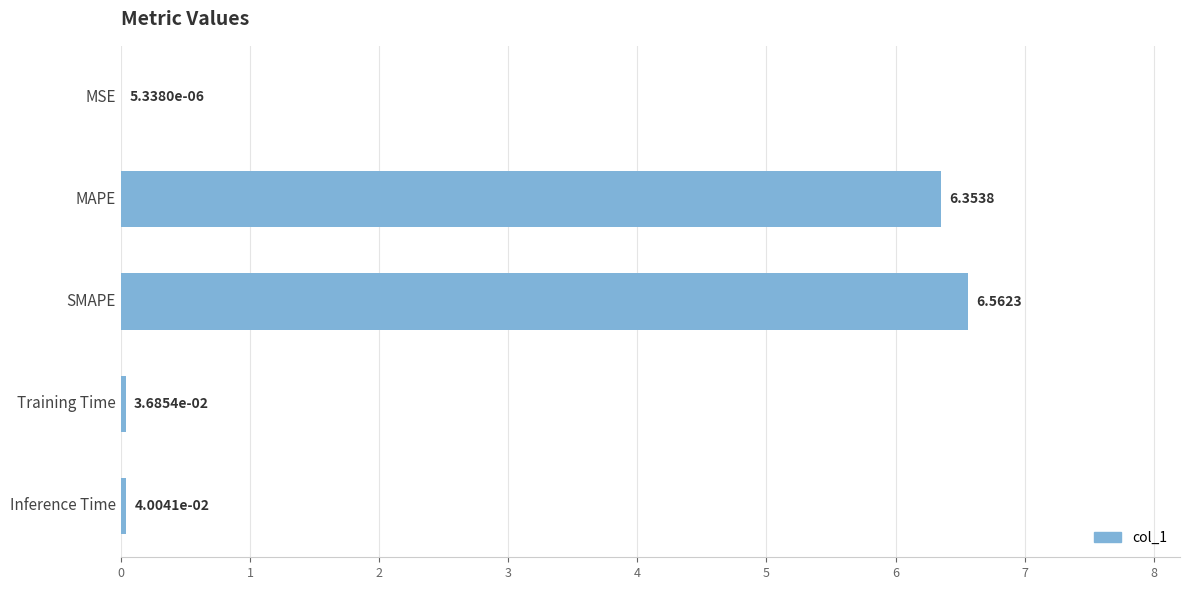

What is the sum of all values?

13.0